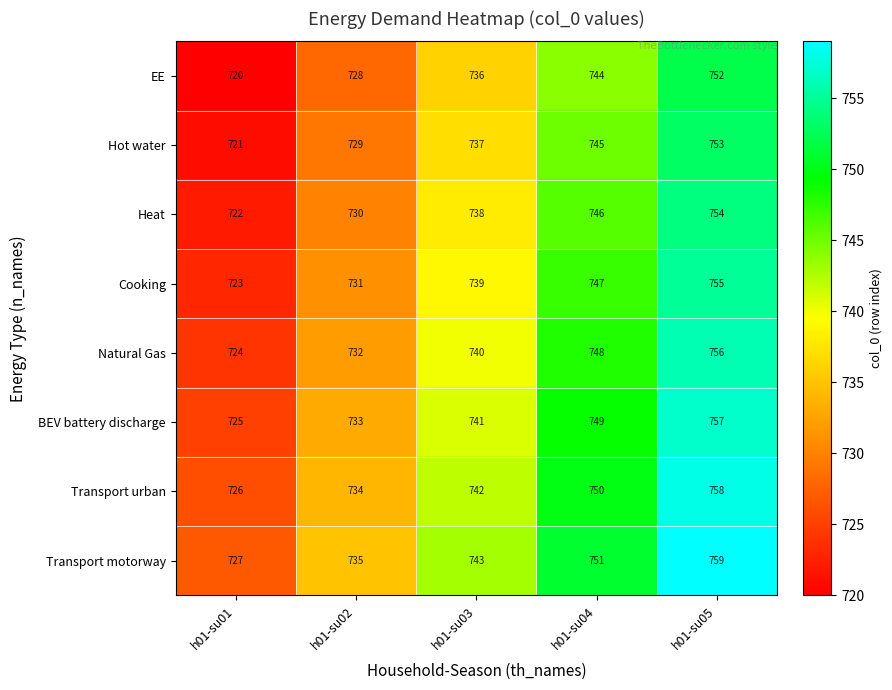

At which category is the sum across all series the highest?

h01-su05